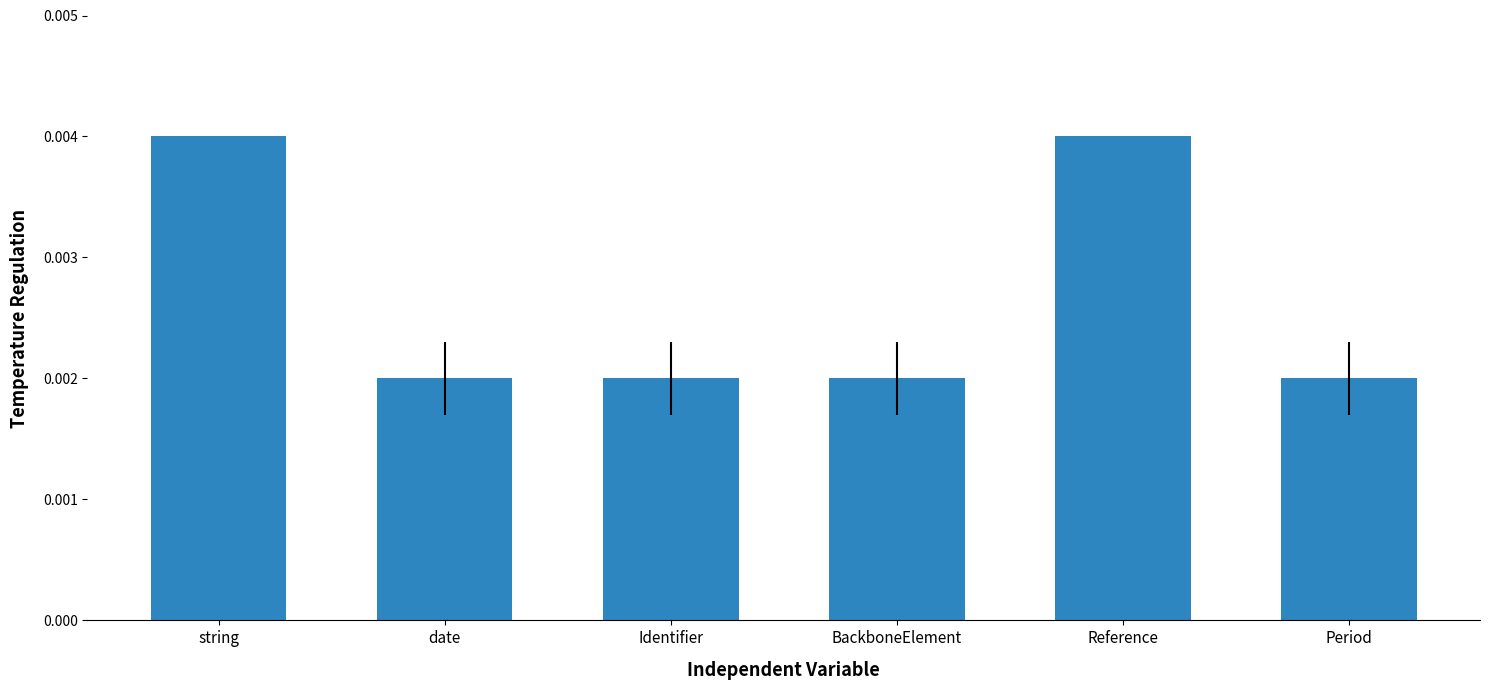

Count the values in the range 0 to 1.

6